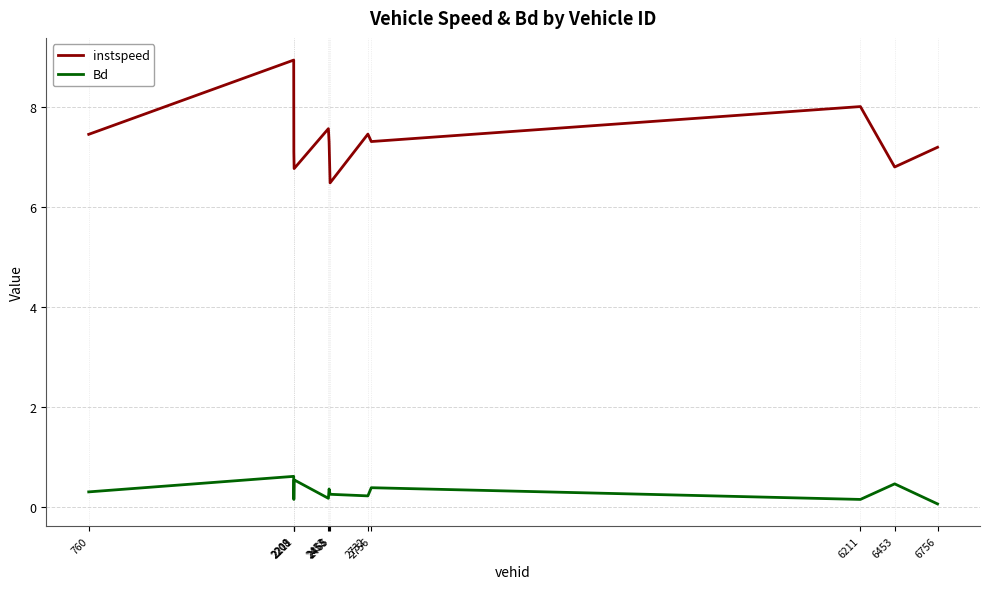

What is the difference between the highest and lowest values at 2458?

6.9